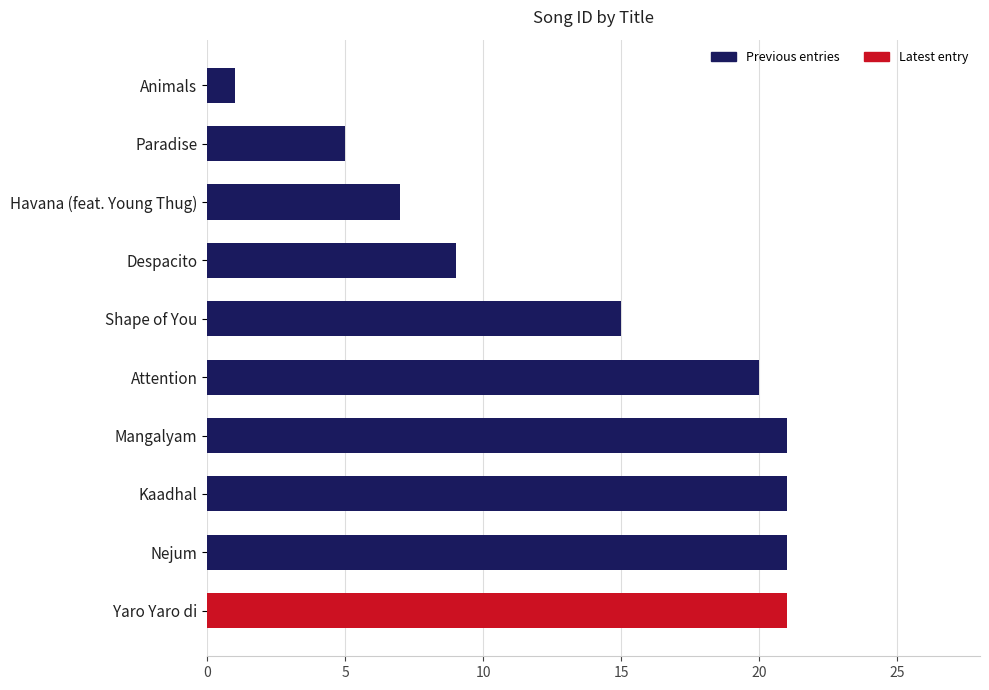

The chart shows a value of 21 at Nejum. True or false?

True